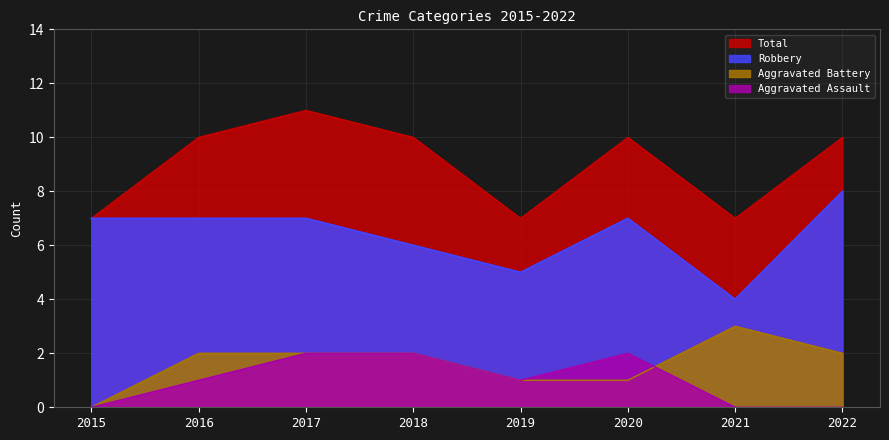

Reading left to right, what are all the values shown in this chart?

Aggravated Assault: 2015=0	2016=1	2017=2	2018=2	2019=1	2020=2	2021=0	2022=0
Aggravated Battery: 2015=0	2016=2	2017=2	2018=2	2019=1	2020=1	2021=3	2022=2
Robbery: 2015=7	2016=7	2017=7	2018=6	2019=5	2020=7	2021=4	2022=8
Total: 2015=7	2016=10	2017=11	2018=10	2019=7	2020=10	2021=7	2022=10